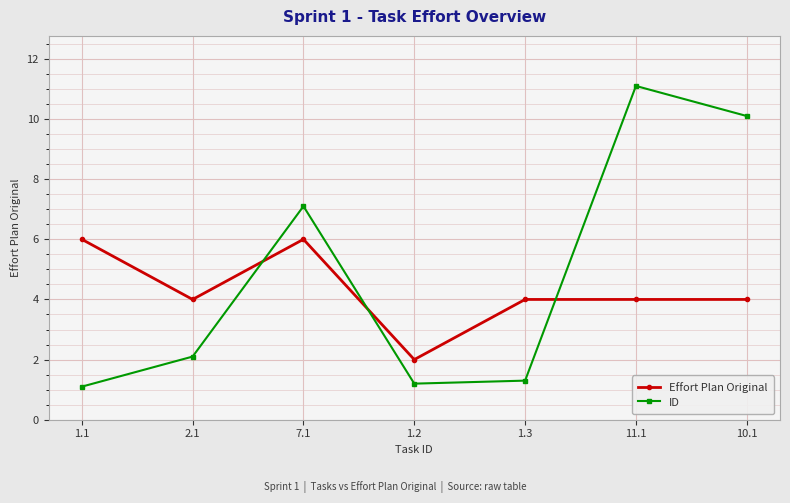

What is the total value across all series at 10.1?

14.1